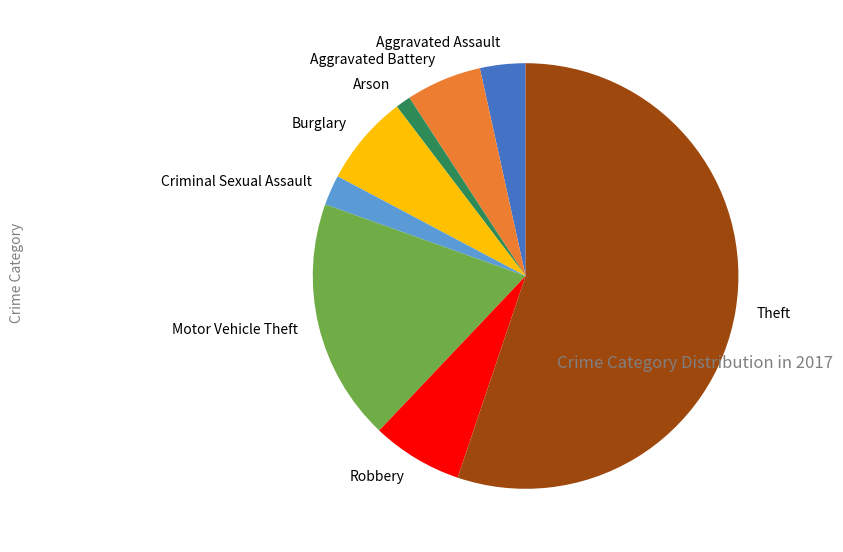

Which slice is the largest?

Theft